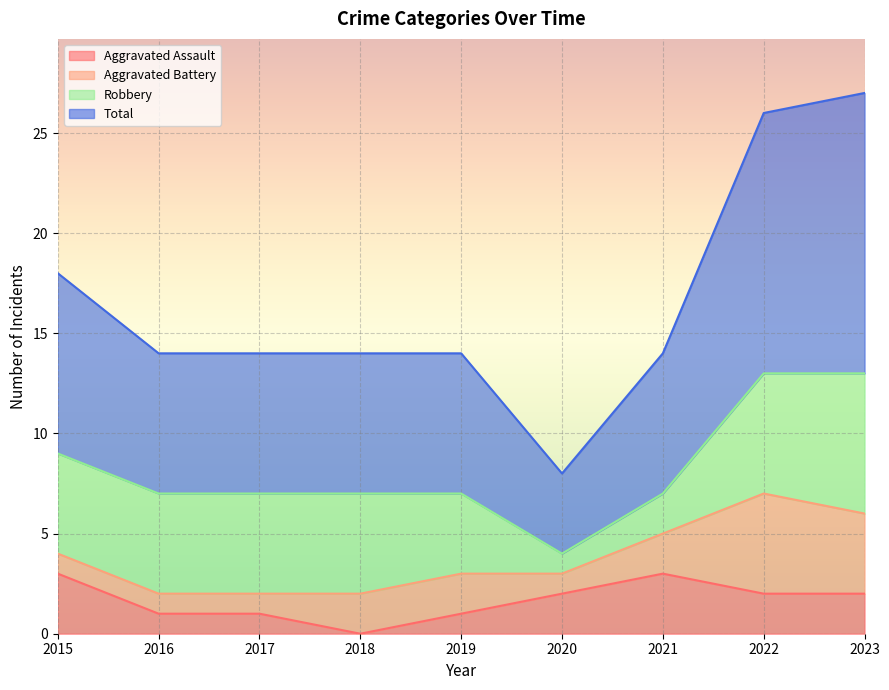

The value of Aggravated Assault at 2022 is 2. True or false?

True